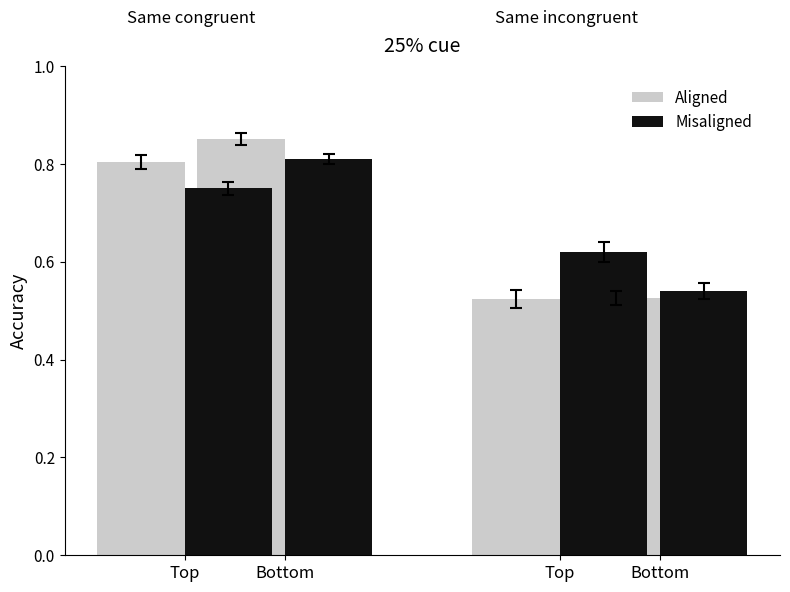

What is the lowest value of the Aligned series?

0.5